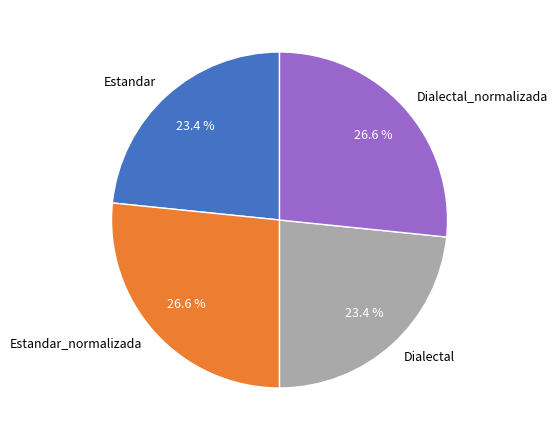

To the nearest percent, what is the difference between the largest and smallest slice percentages?

3%